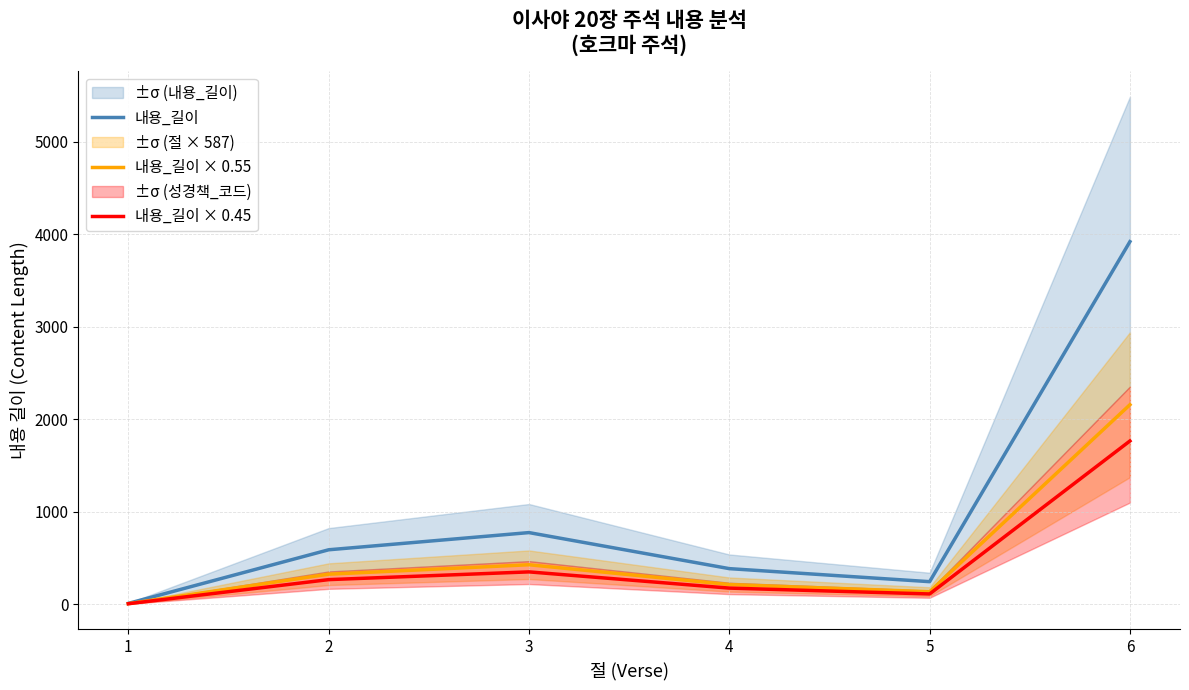

What is the minimum value for 내용_길이?

7.0